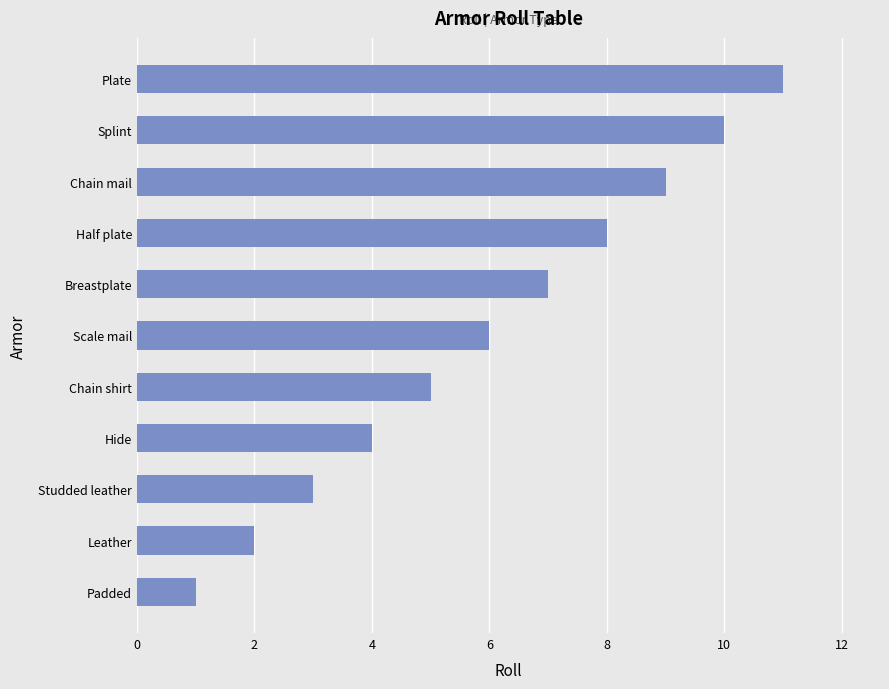

The value at Studded leather is 4. True or false?

False